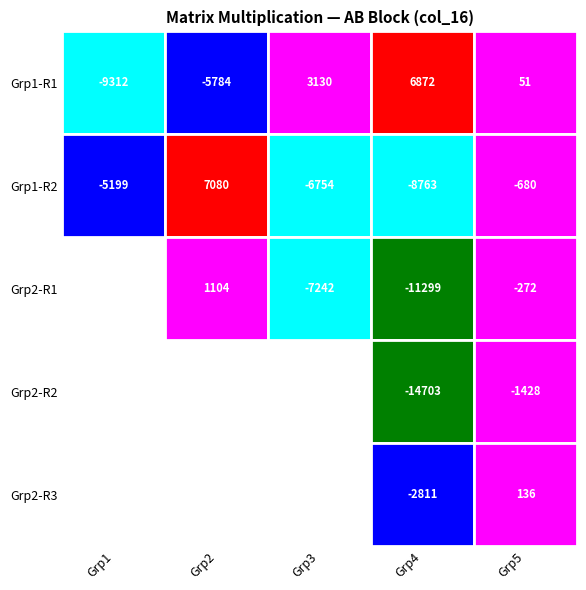

What is the total value across all series at Grp5?

-2193